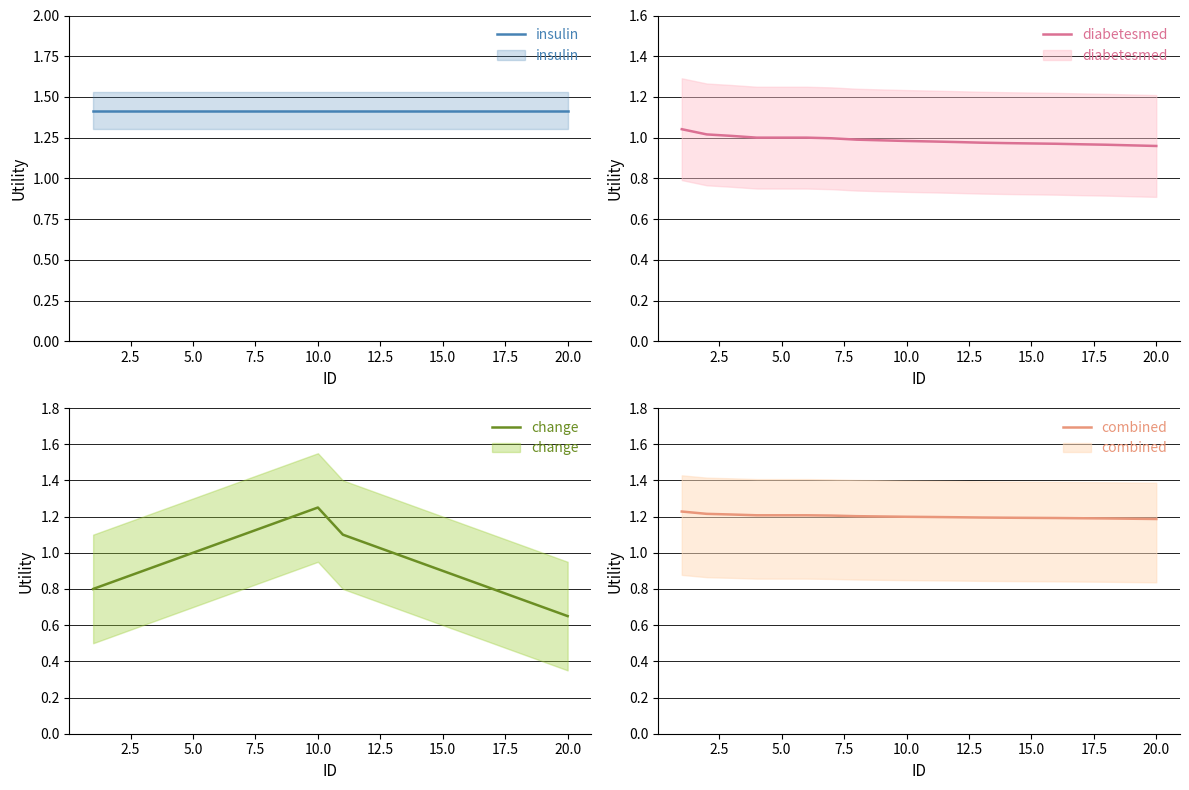

True or false: insulin and change intersect in this chart.

False